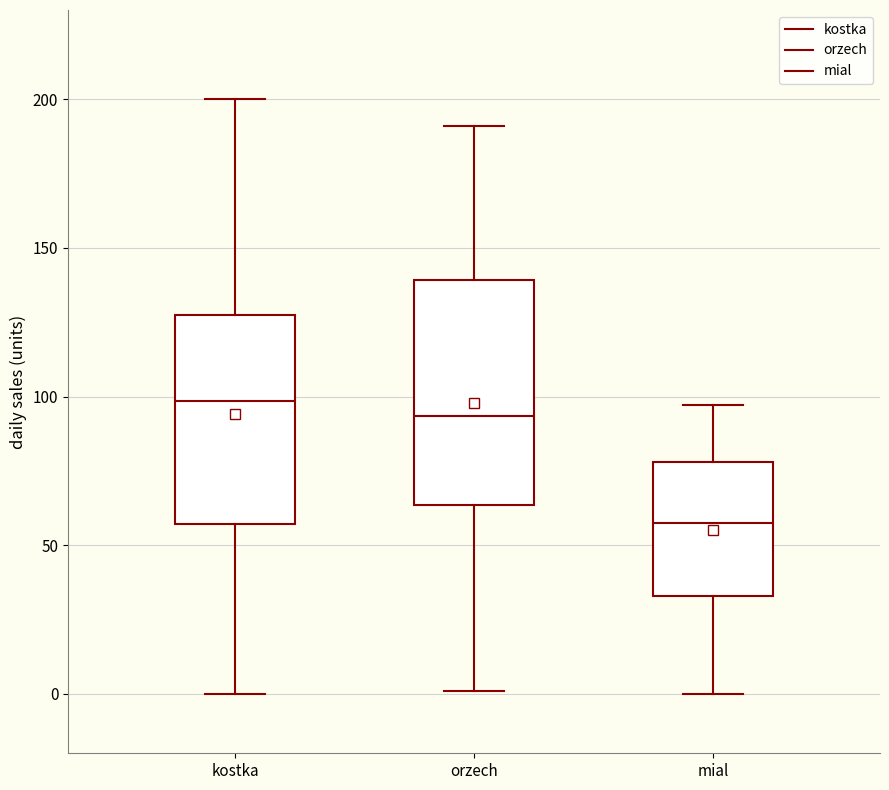

Comparing the boxes themselves (not the whiskers), which one is the tallest?

orzech